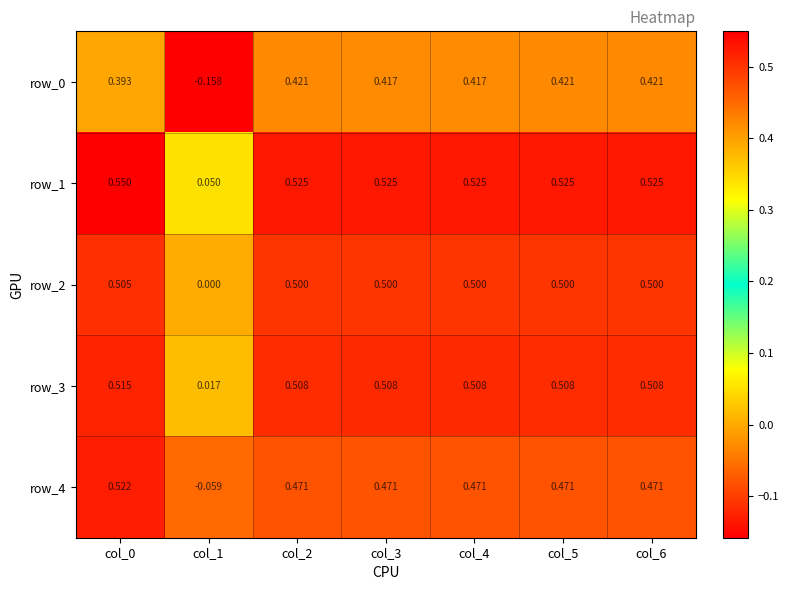

Is the value of row_0 at col_5 greater than the value of row_1 at col_4?

No